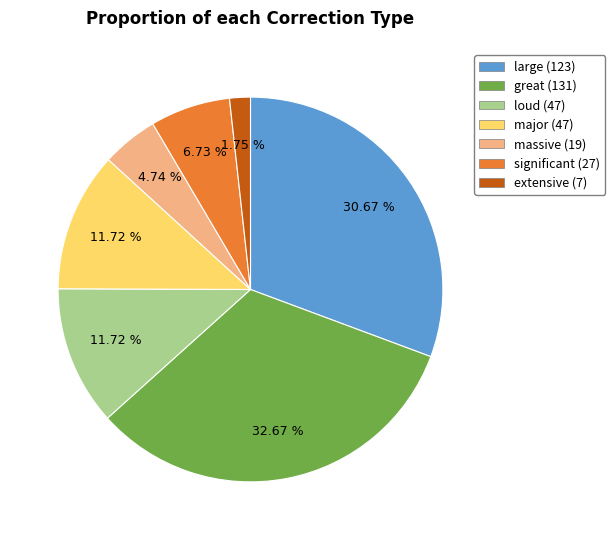

What is the smallest slice in the pie chart?

extensive